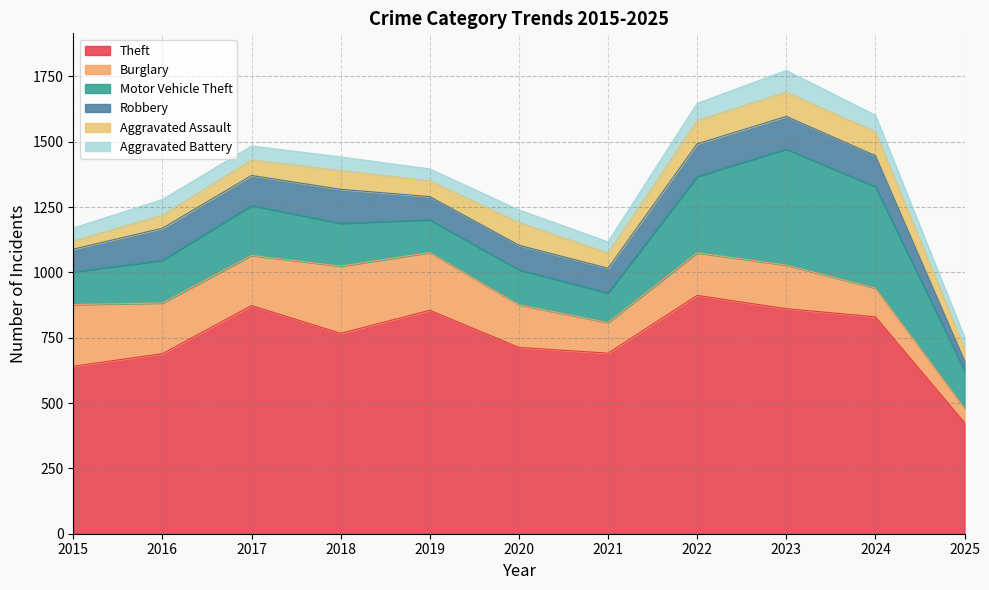

True or false: Aggravated Battery and Theft cross at least once.

False